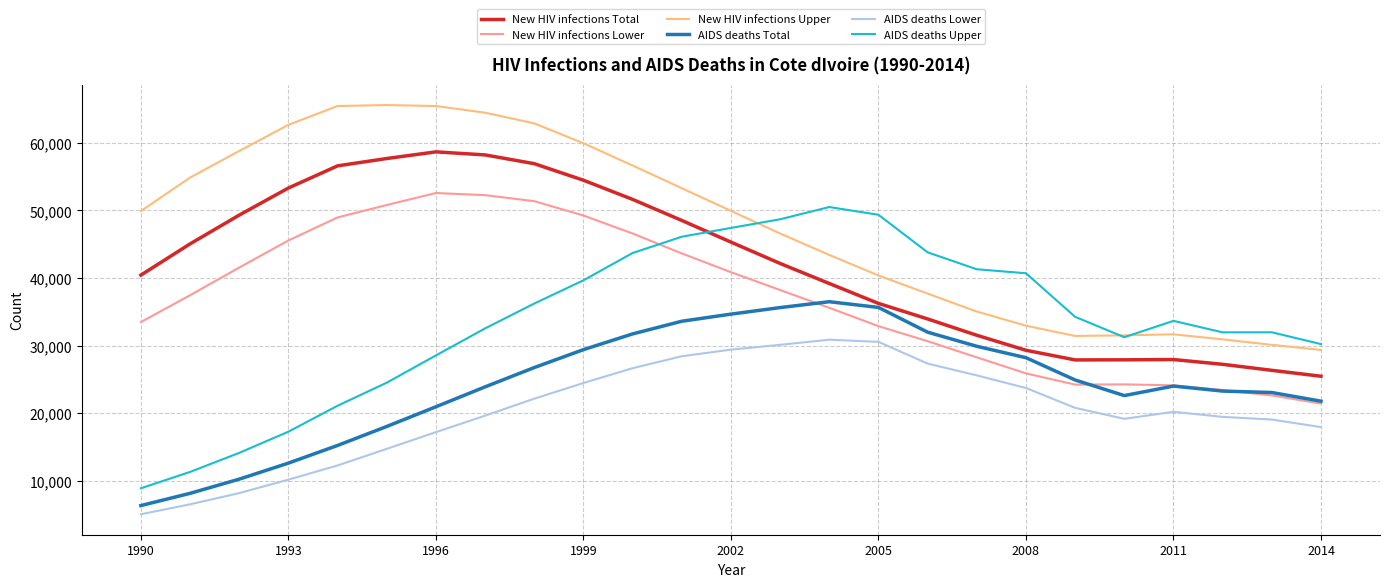

True or false: New HIV infections Upper and AIDS deaths Total cross at least once.

False